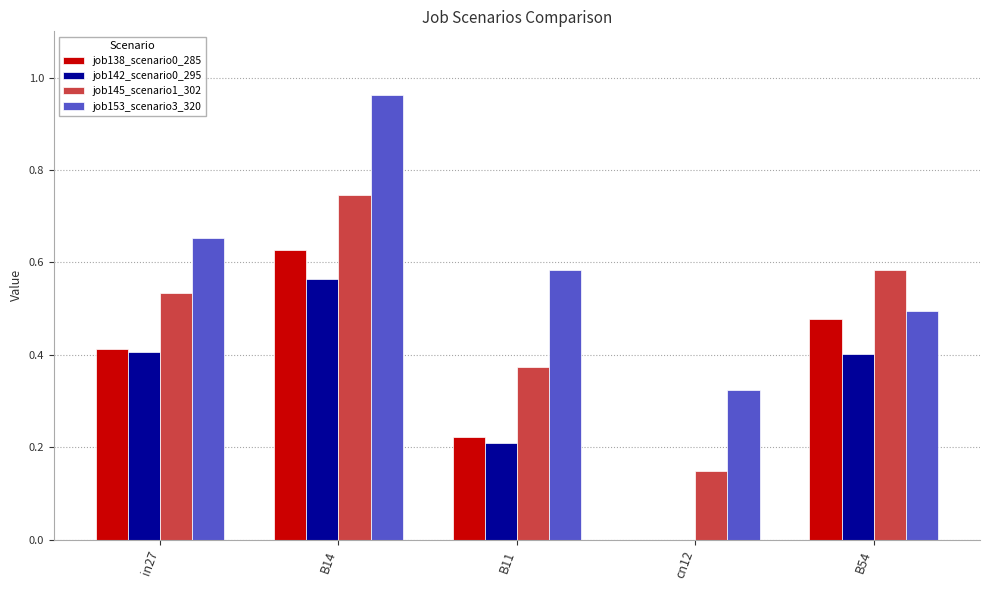

True or false: job138_scenario0_285 has a value of 0.2 at B11.

True